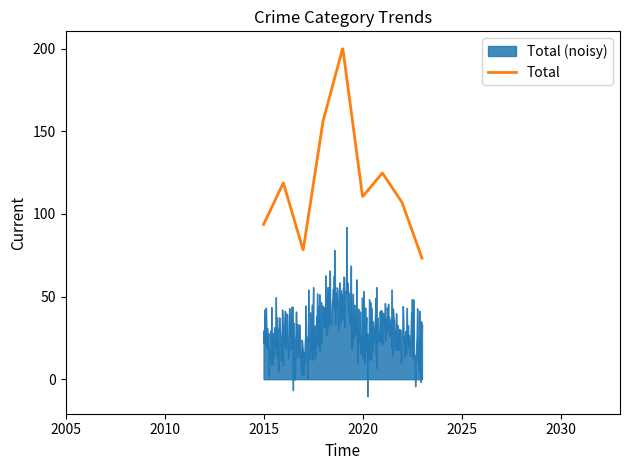

Which series has the largest total across all categories?

Total